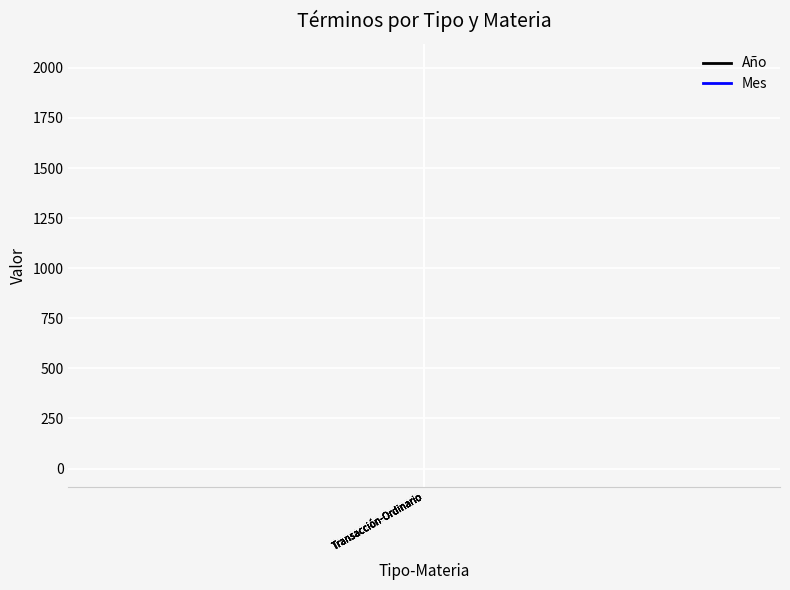

What is the total value across all series at Transacción-Ordinario?

2027